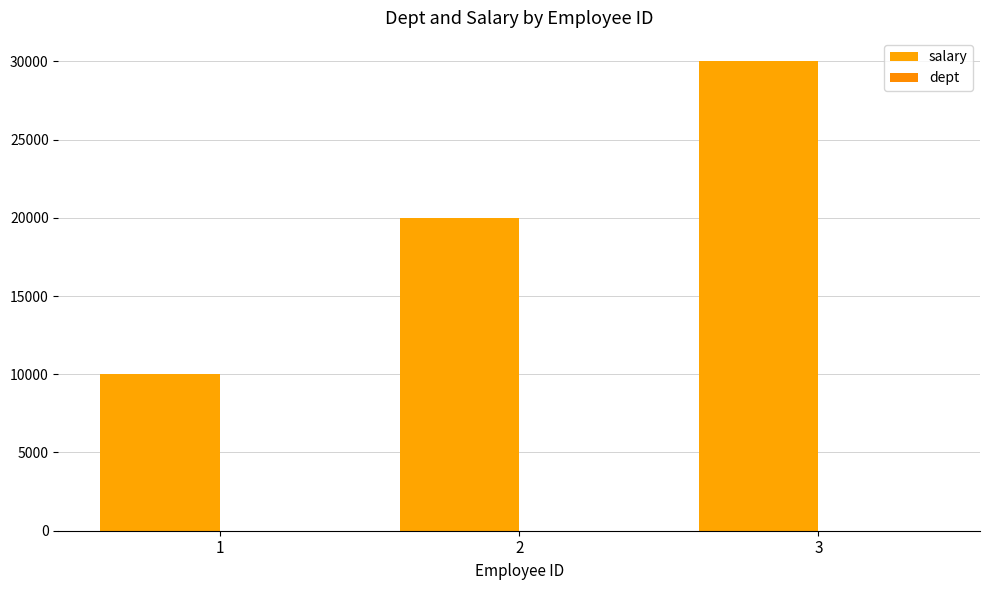

How many distinct data groups are displayed?

2